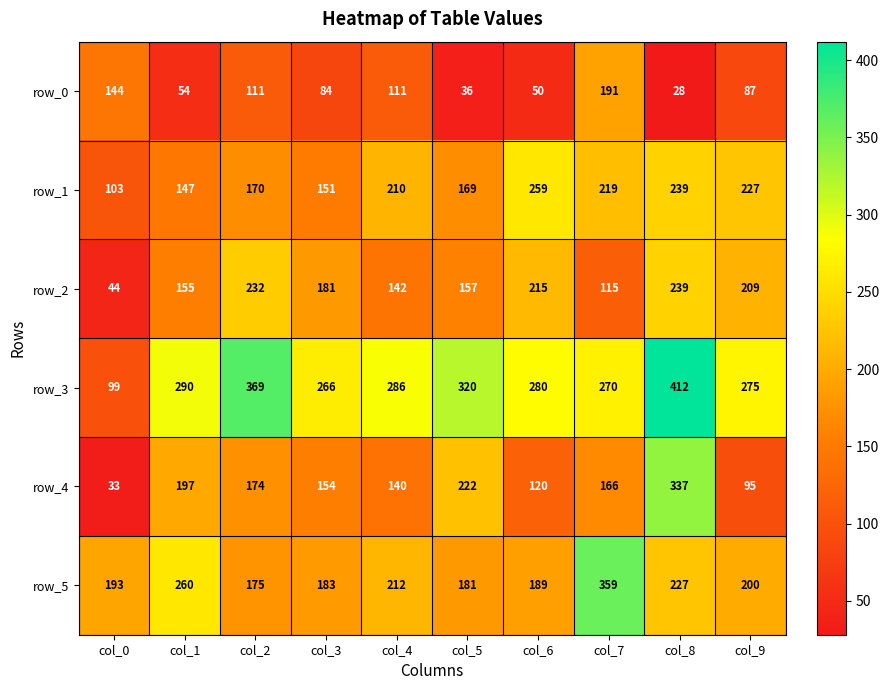

What is the difference between the row_5 values at col_6 and col_3?

6